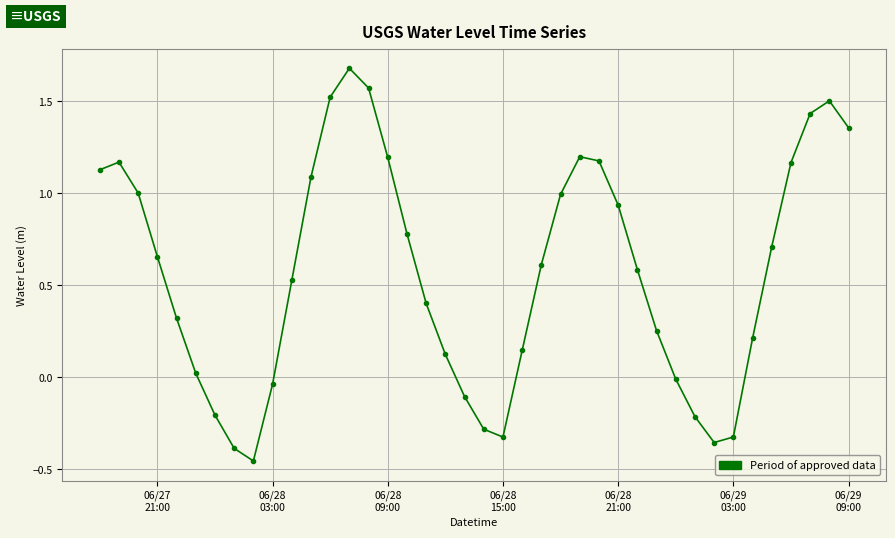

How many lines are shown in the chart?

1